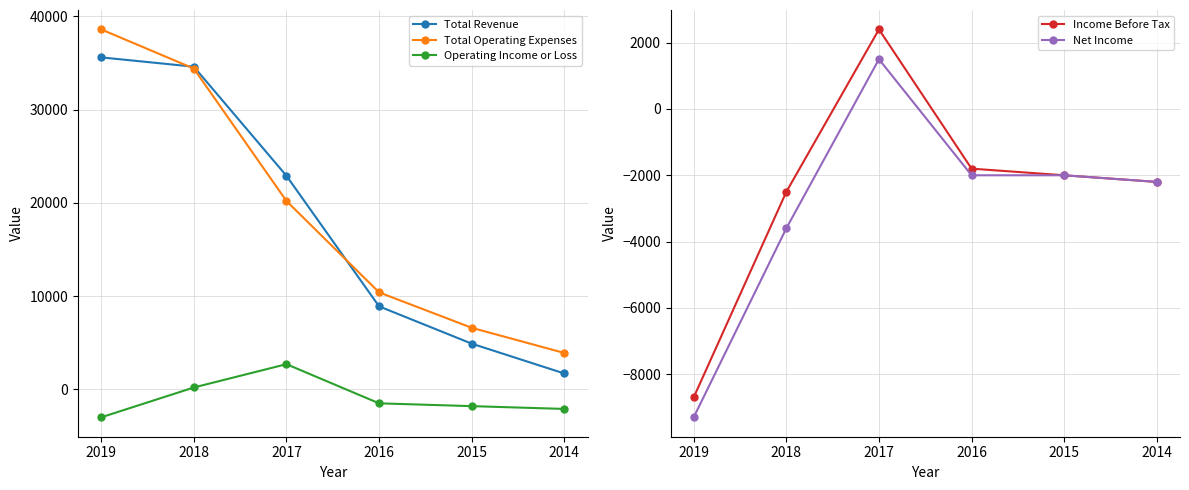

True or false: Income Before Tax and Net Income cross at least once.

False